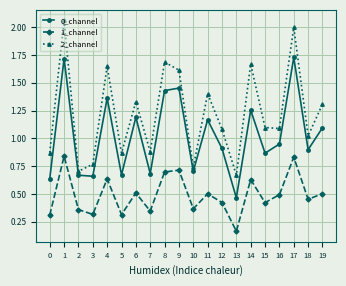

At how many categories does at least one series exceed 1?

13